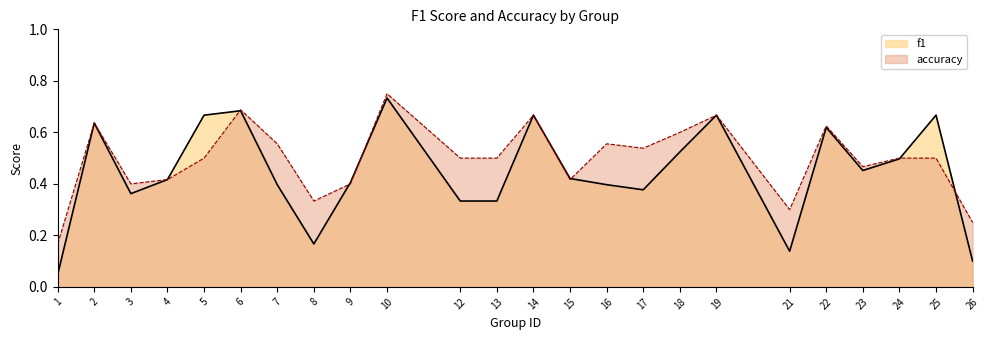

Which series ends up on top after the final intersection of accuracy and f1?

accuracy